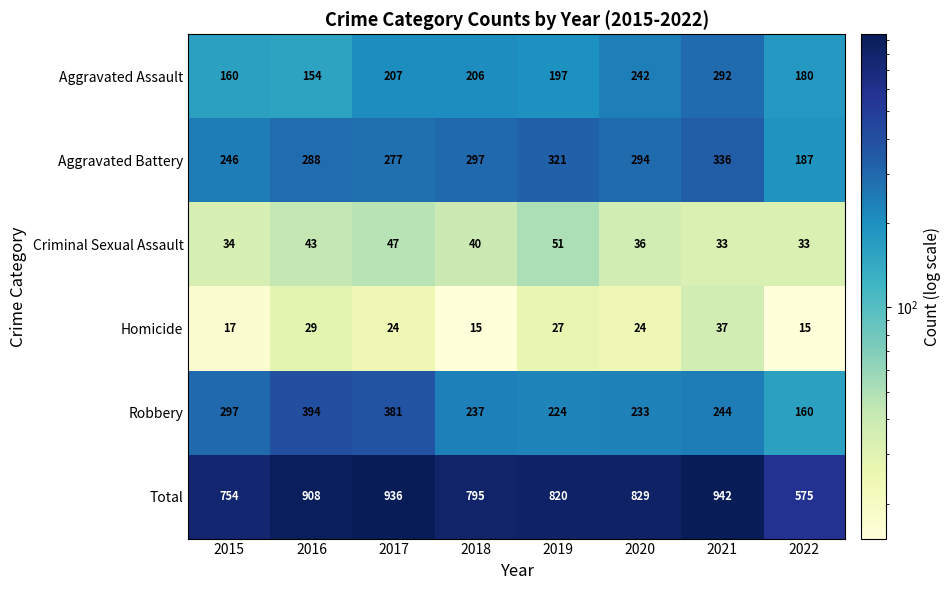

What is the maximum value shown in the chart?

942